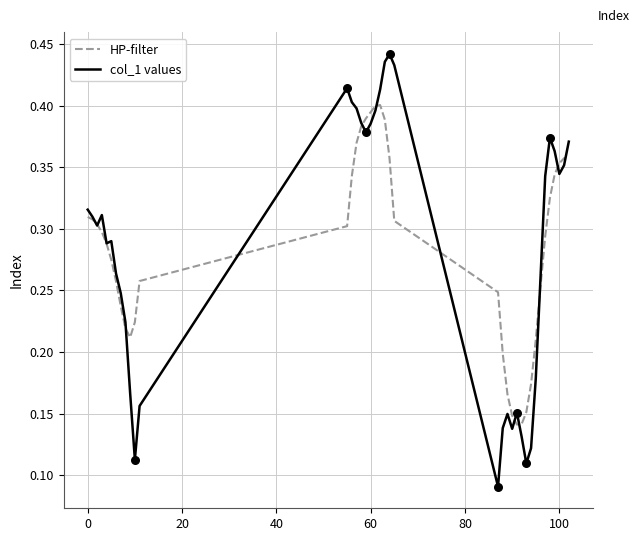

Which series has the widest spread of values?

col_1 values